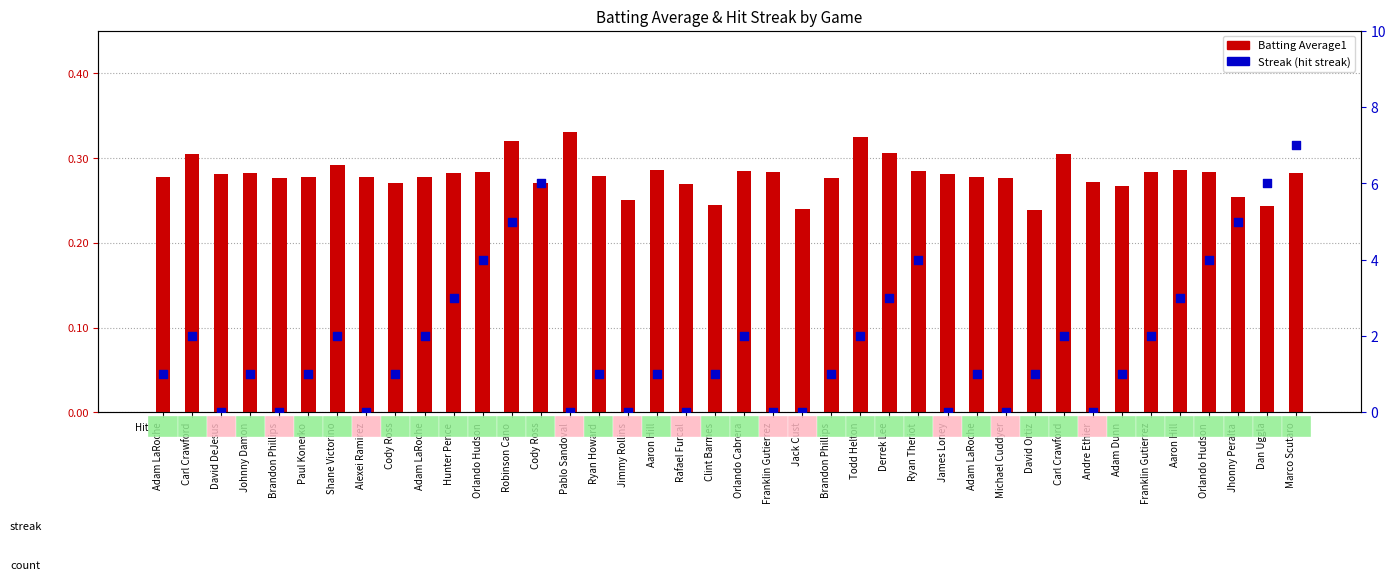

What is the total value across all series at Carl Crawford?

2.3